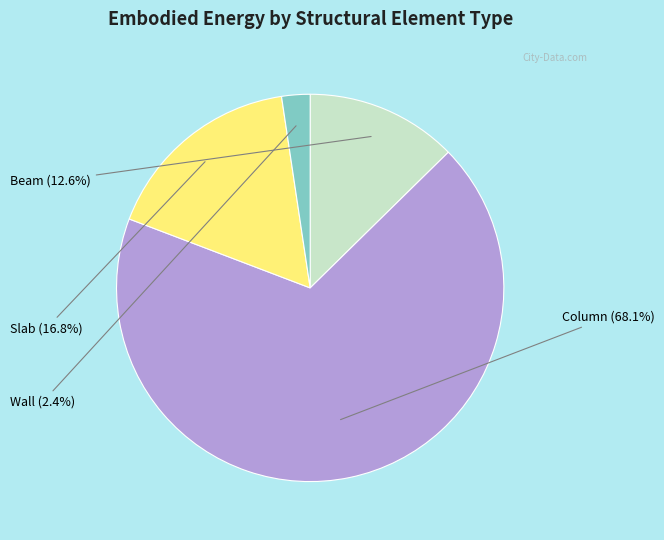

How many segments does this pie chart have?

4